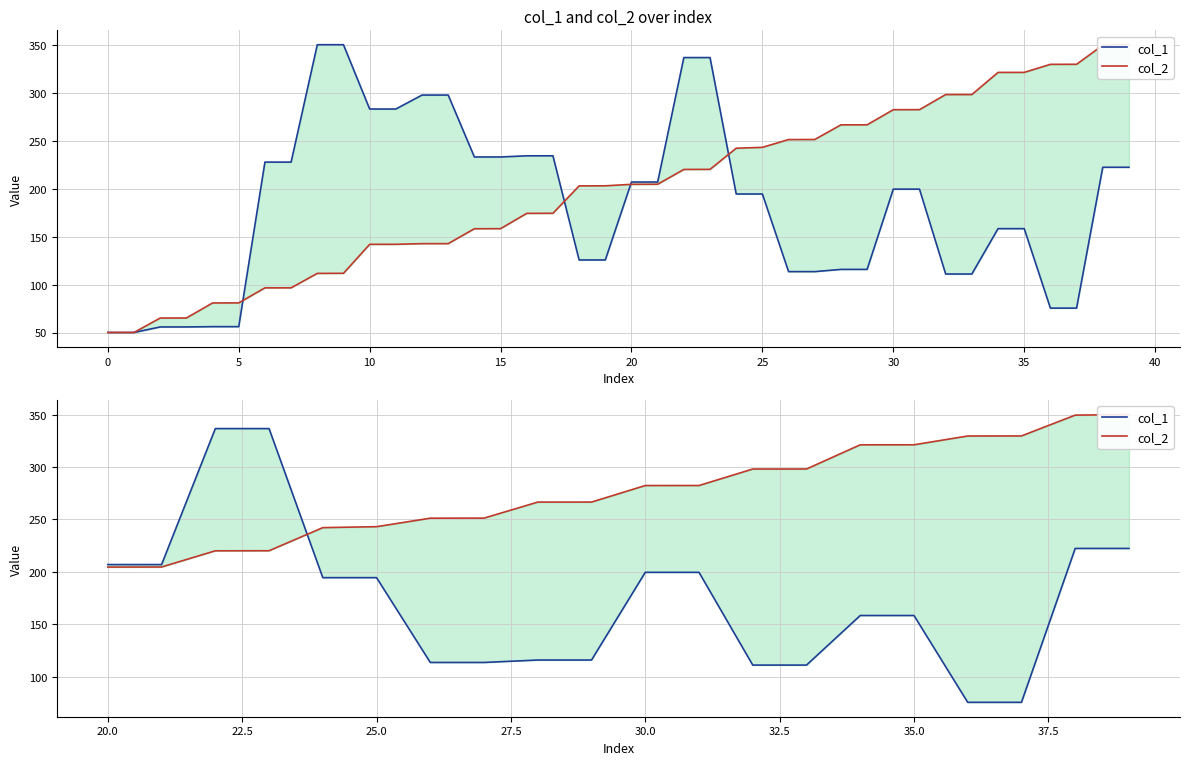

Is it true that col_1 equals 123.2 at 16?

False